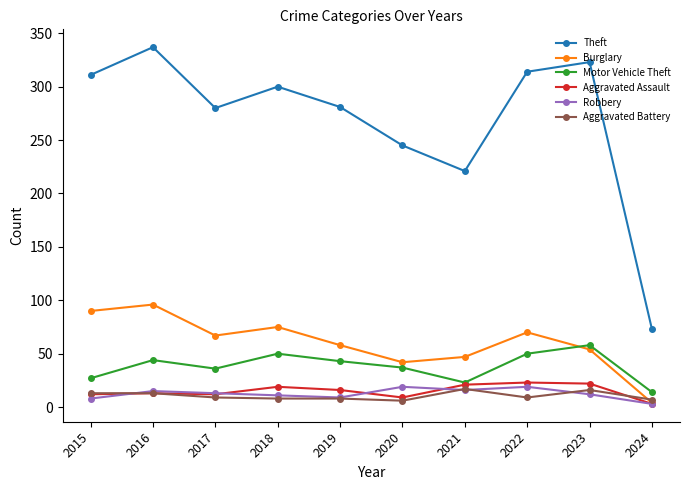

In Theft, how many points are higher than both neighbors (excluding endpoints)?

3